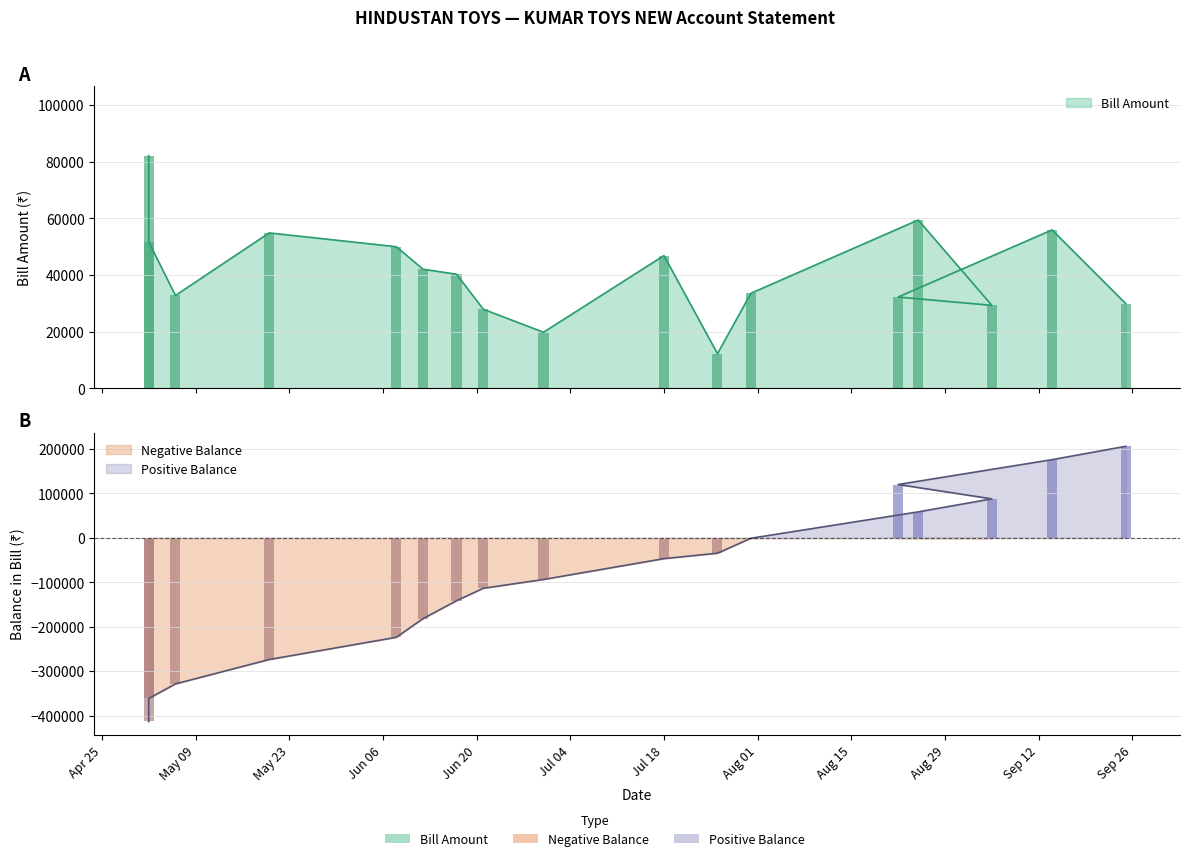

How many data points does each series have?

17